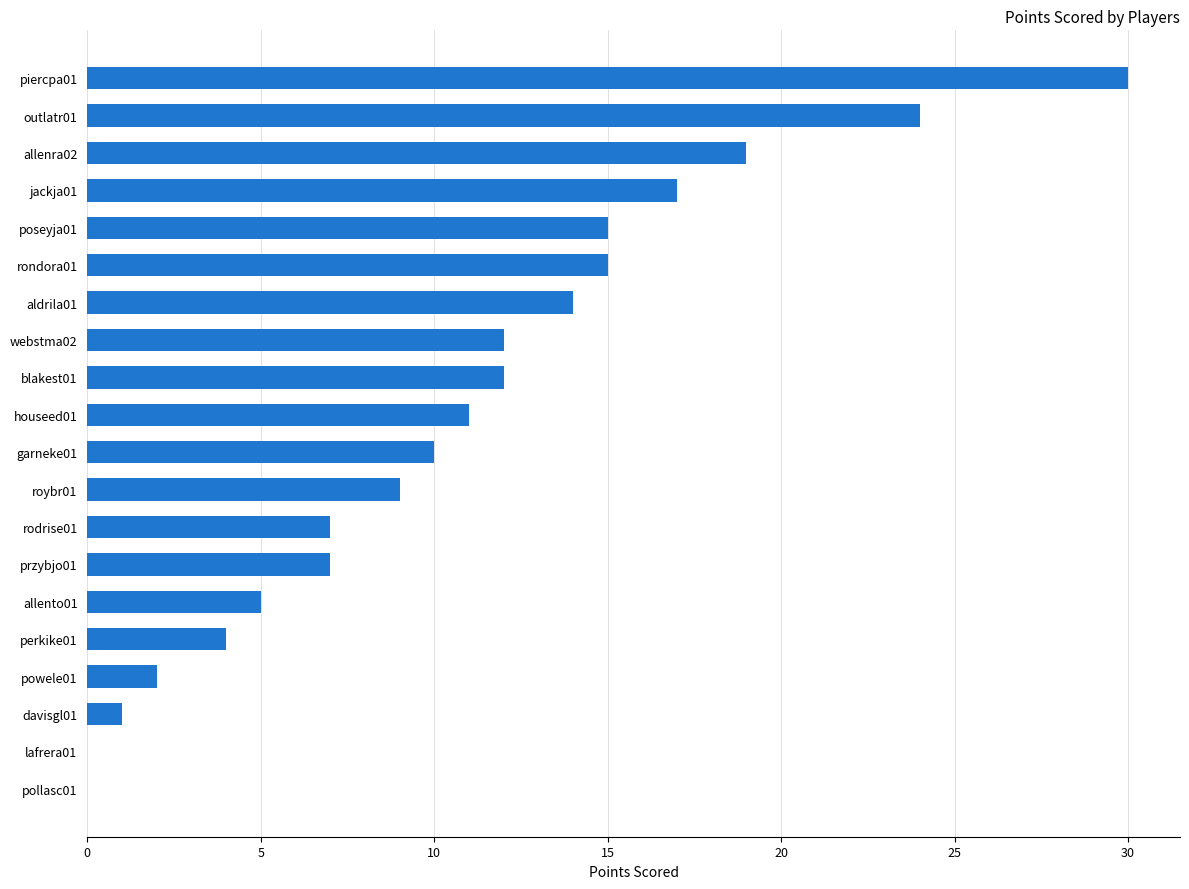

What is the sum of all values?

214